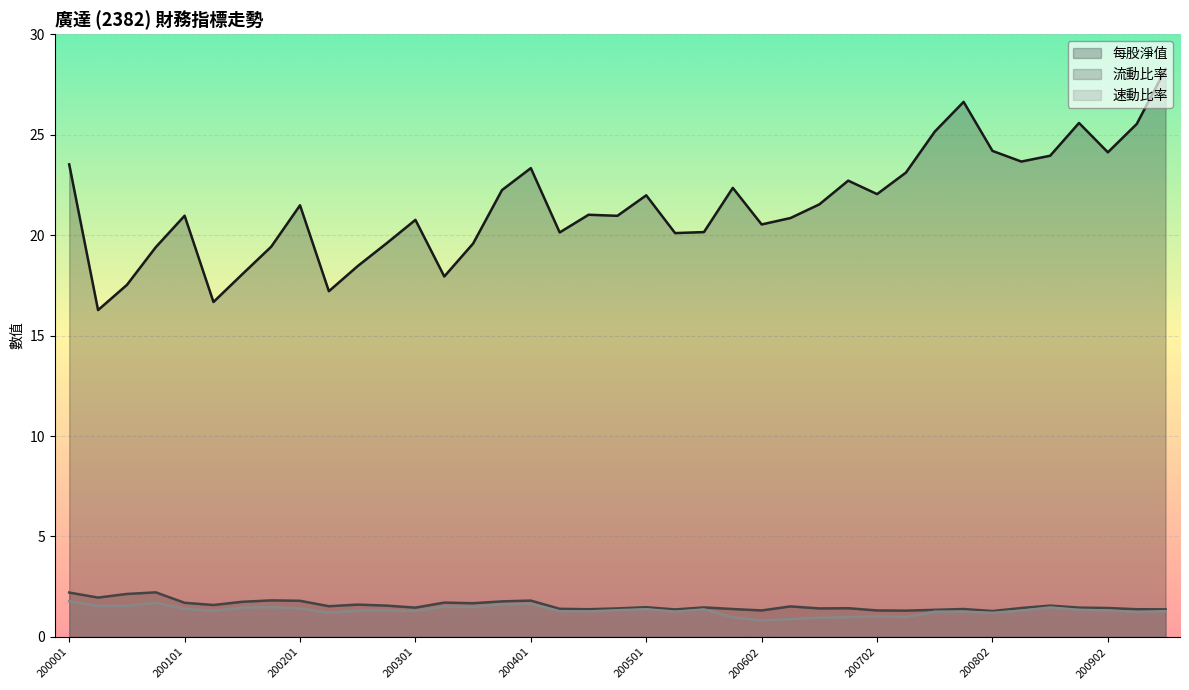

True or false: 每股淨值 and 流動比率 cross at least once.

False